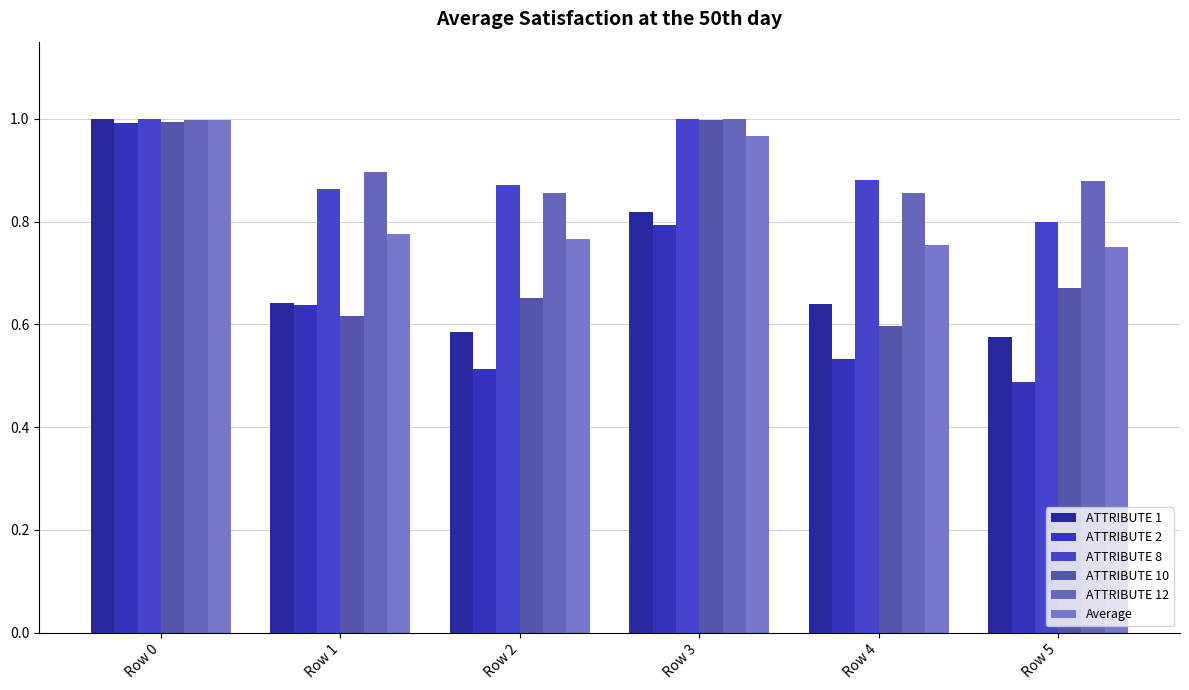

The ATTRIBUTE 10 series shows 0.6 at Row 1. True or false?

True